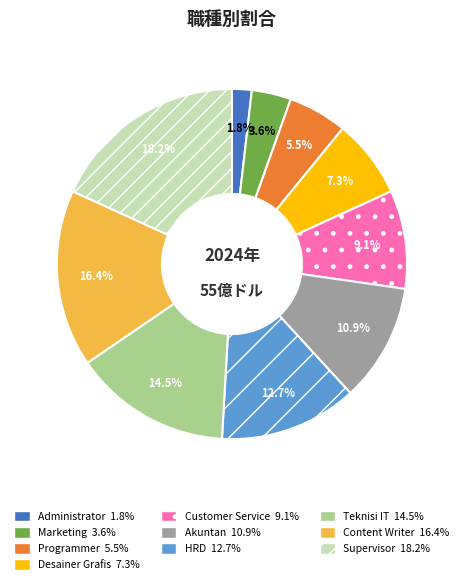

Is there a majority slice in this chart?

No